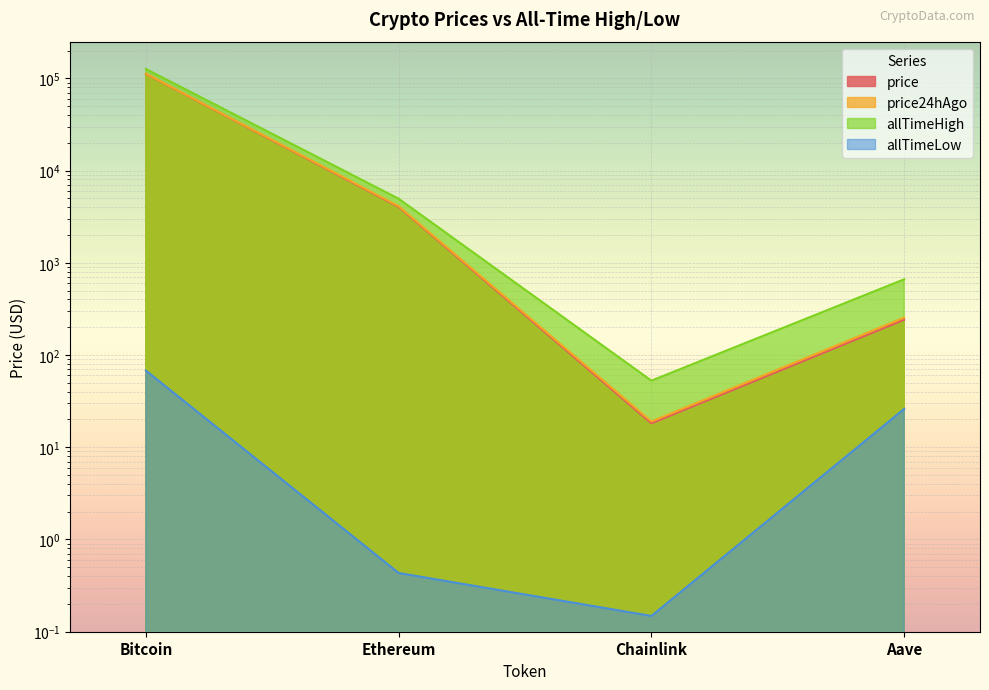

What is the difference between the maximum and minimum values in the allTimeLow series?

67.7